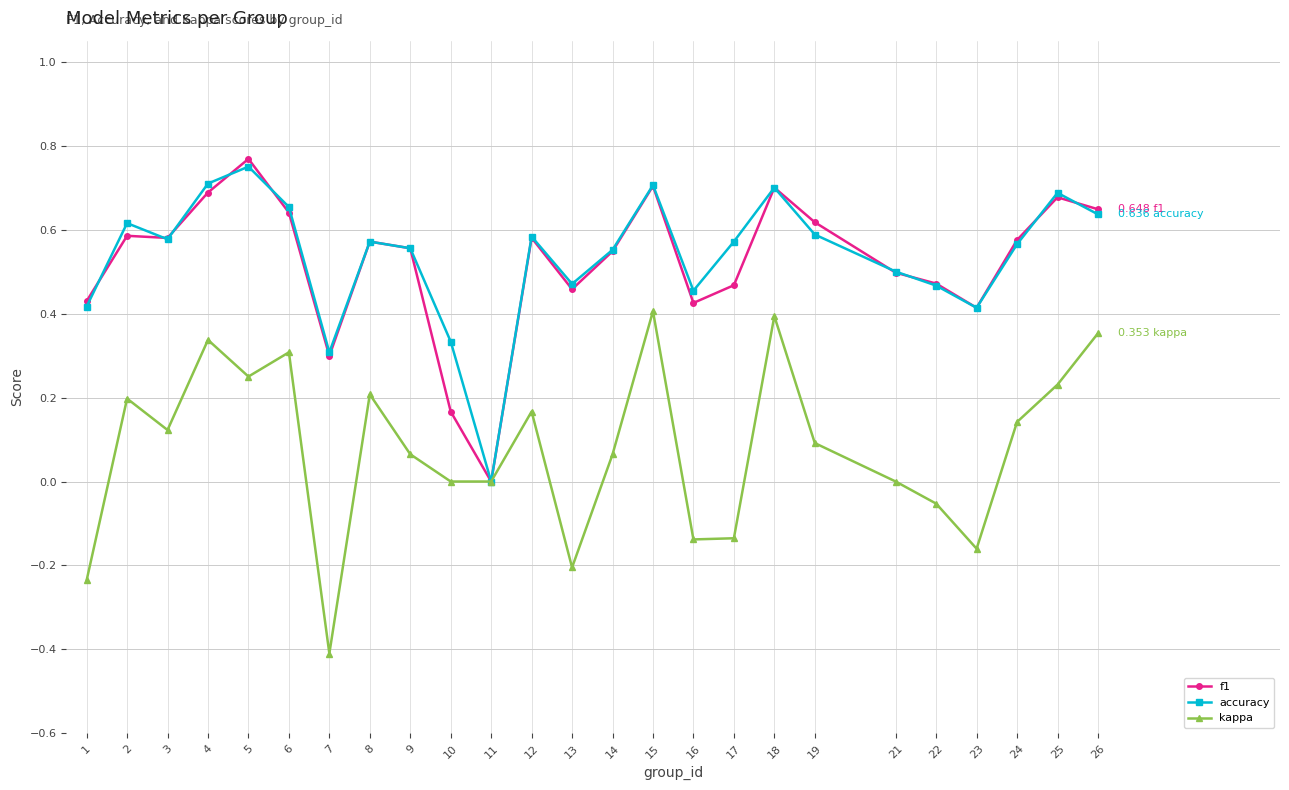

At 10, list the series in order from largest to smallest.

accuracy, f1, kappa